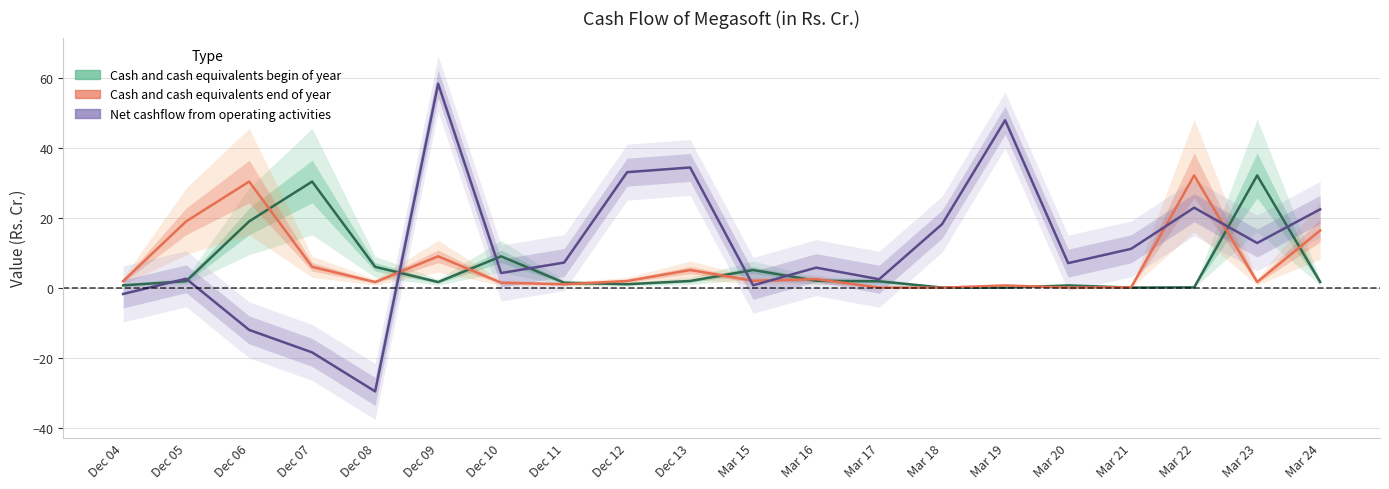

What position from the right is Mar 22?

3